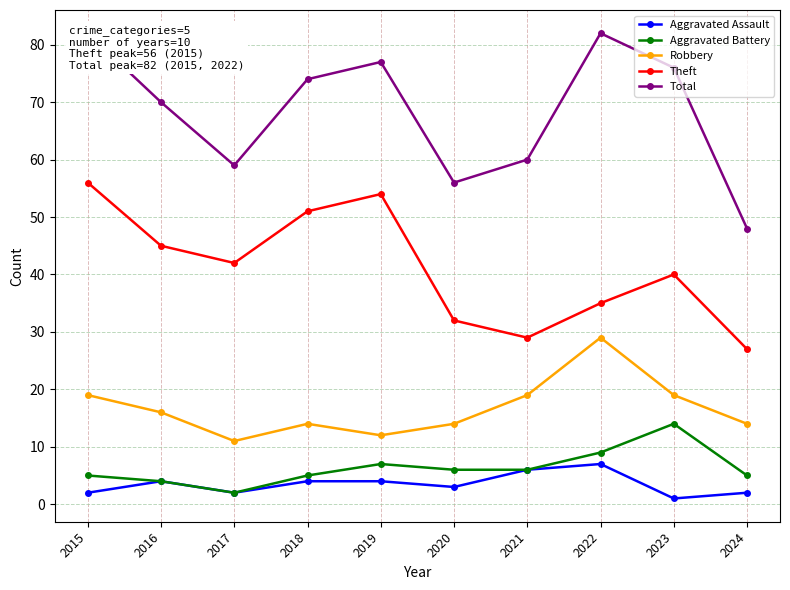

Where is Robbery nearest to the value 20?

2015